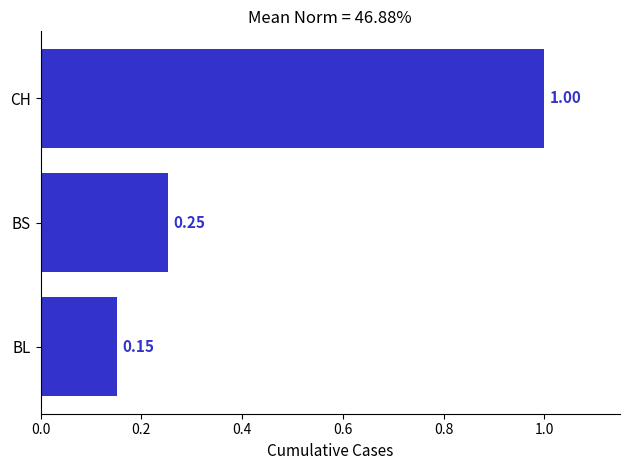

List the labels in order of value, largest first.

CH, BS, BL